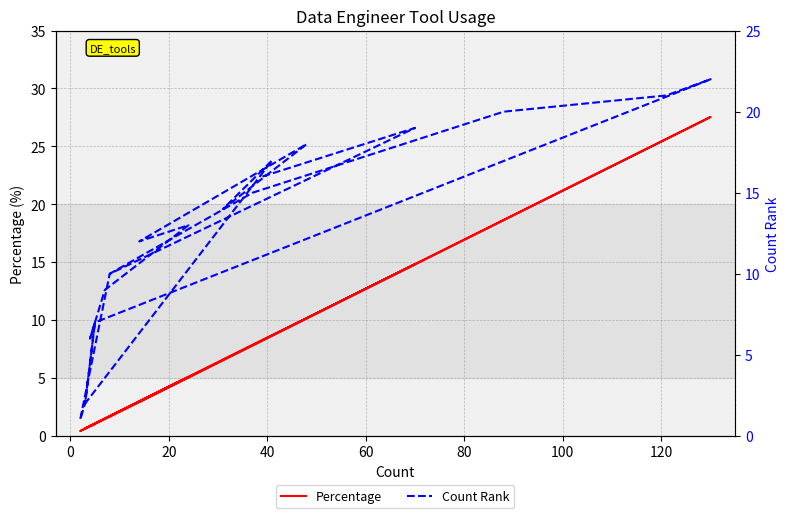

True or false: Percentage and Count Rank intersect in this chart.

True